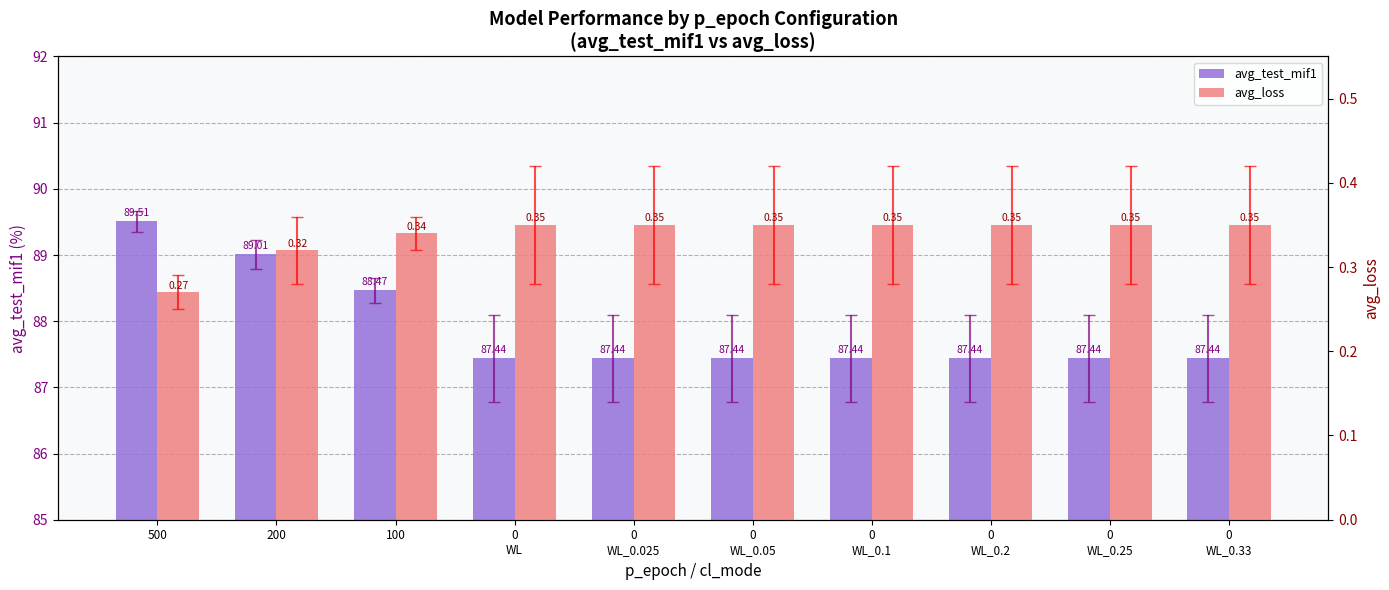

Where is avg_loss nearest to the value 0?

500